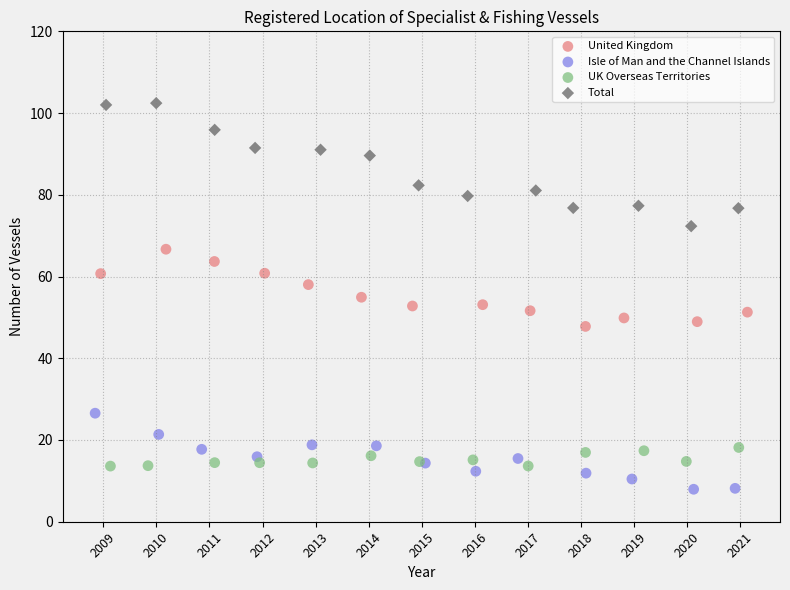

Which series has the largest Y range (max minus min)?

Total